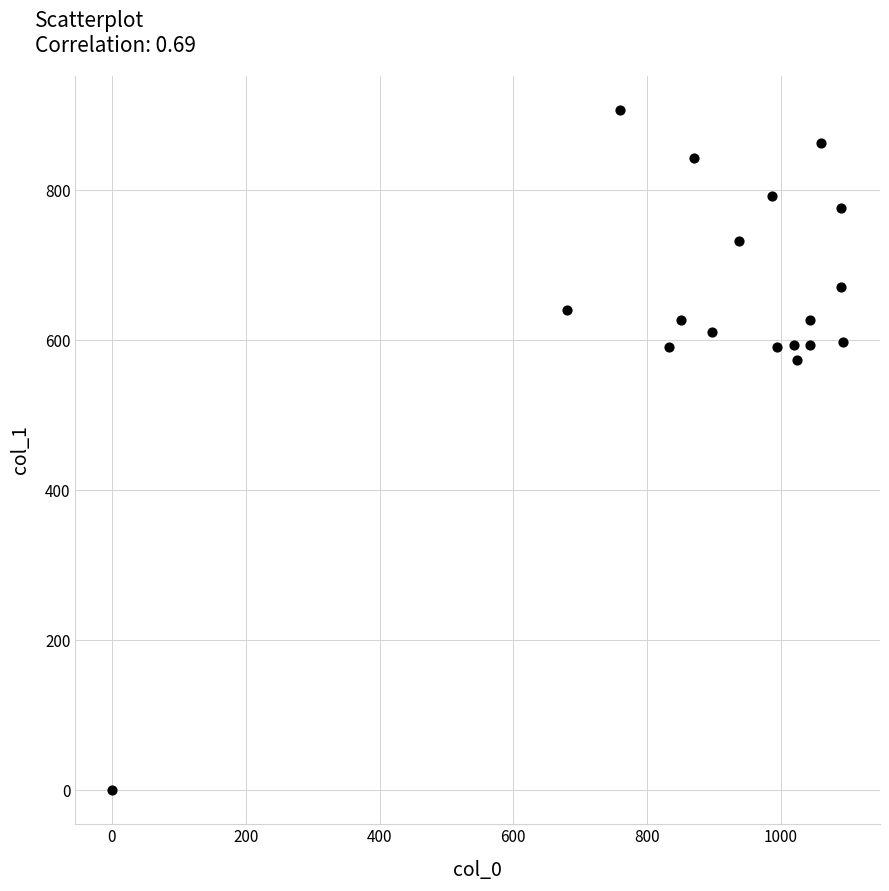

What Y value in the scatter plot is closest to 453?

573.8